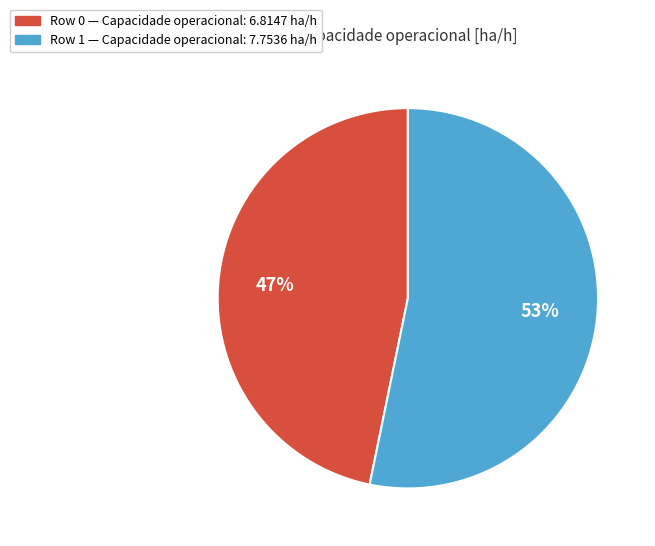

Which has a higher value, Row 0 or Row 1?

Row 1